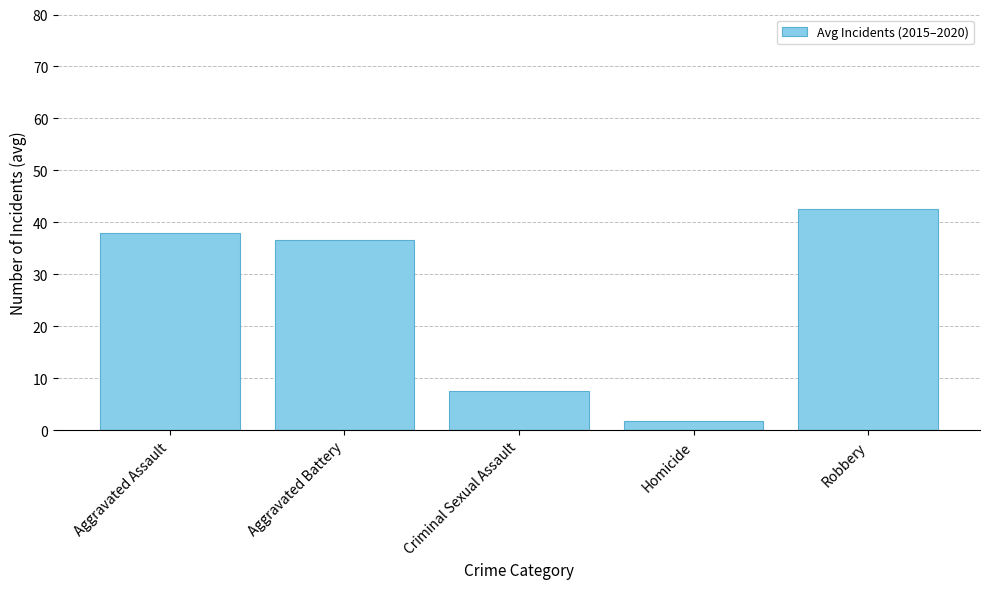

The value at Robbery is 74.6. True or false?

False